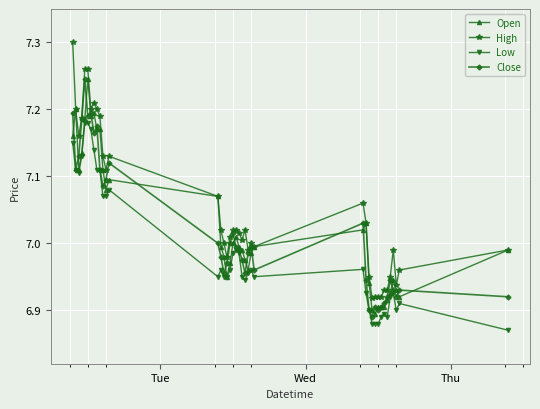

How many data points does each series have?

40